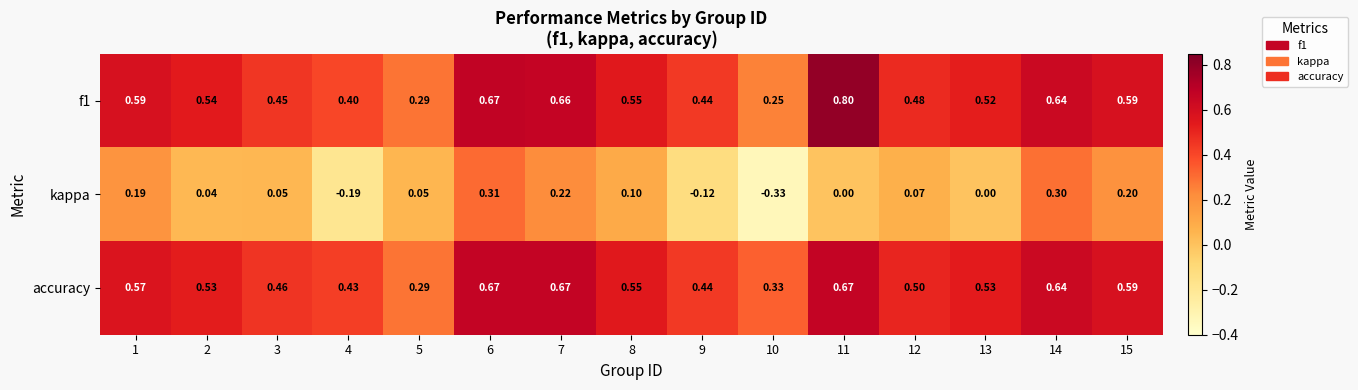

Is the value of accuracy at 1 greater than the value of f1 at 6?

No